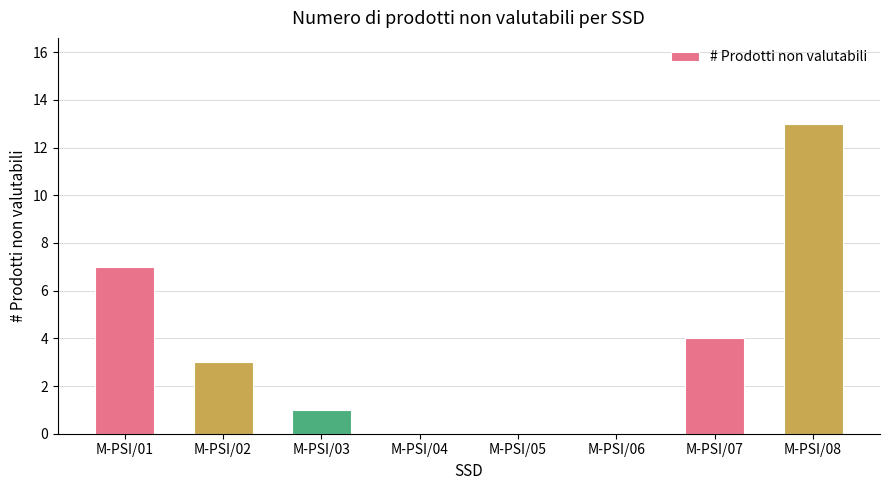

Reading left to right, what are all the values shown in this chart?

M-PSI/01=7	M-PSI/02=3	M-PSI/03=1	M-PSI/04=0	M-PSI/05=0	M-PSI/06=0	M-PSI/07=4	M-PSI/08=13